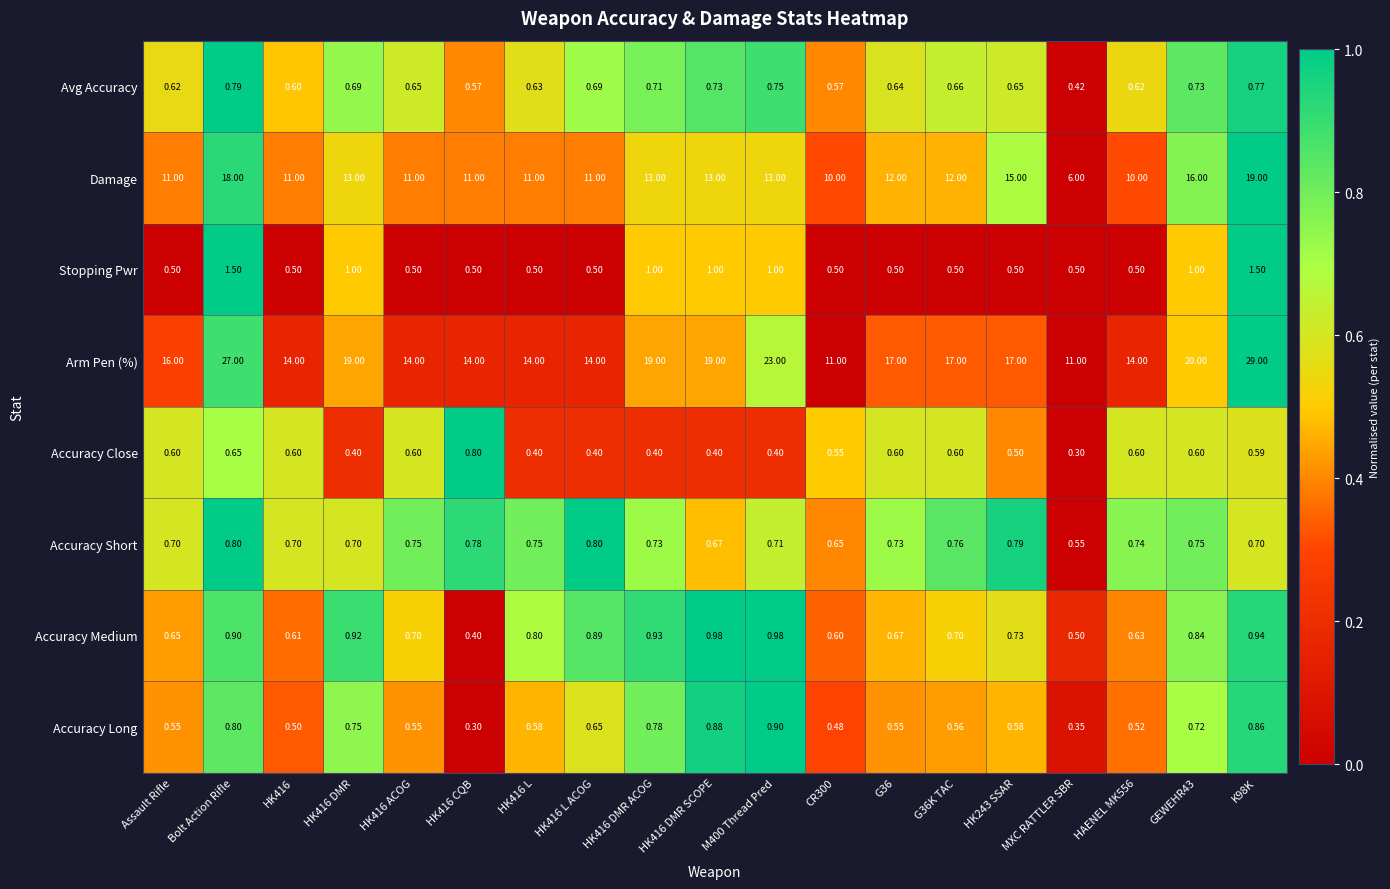

Is the value of Stopping Pwr at MXC RATTLER SBR greater than the value of Avg Accuracy at HK416 L ACOG?

No